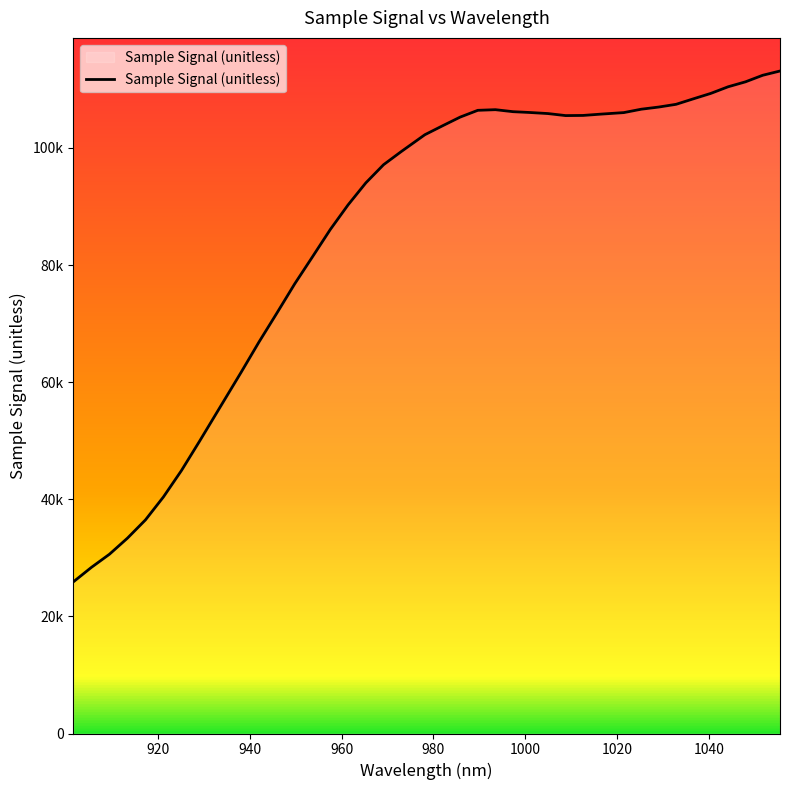

Is this an area chart (filled region under the line)?

Yes